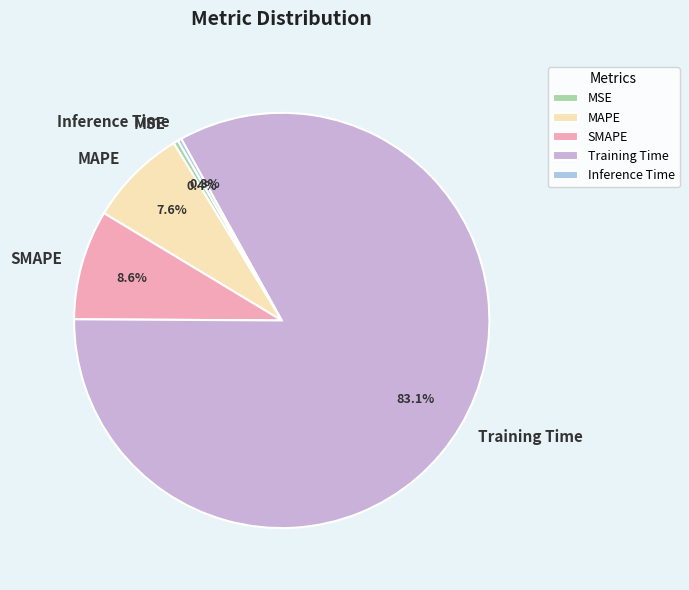

What percentage is the MAPE slice, to the nearest percent?

8%